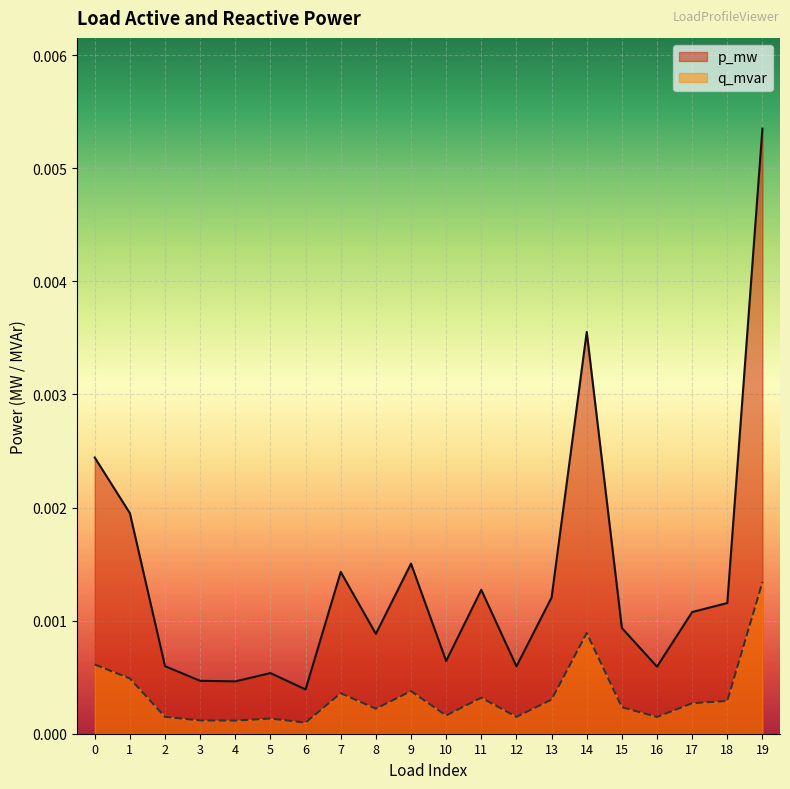

True or false: q_mvar has a value of 0.0 at 16.

True